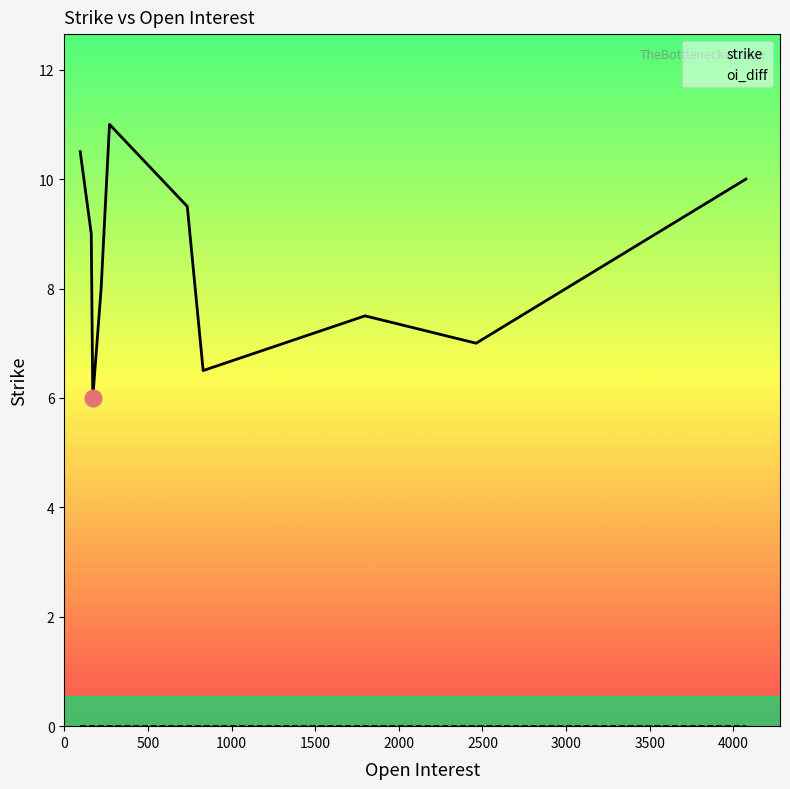

How many data points in strike are less than 9?

5